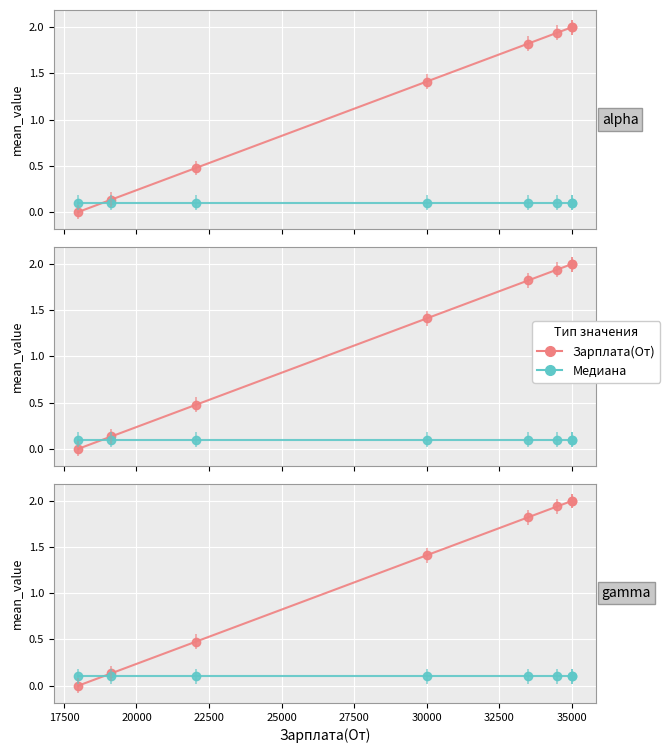

The value of Медиана at 35000 is 0.1. True or false?

True